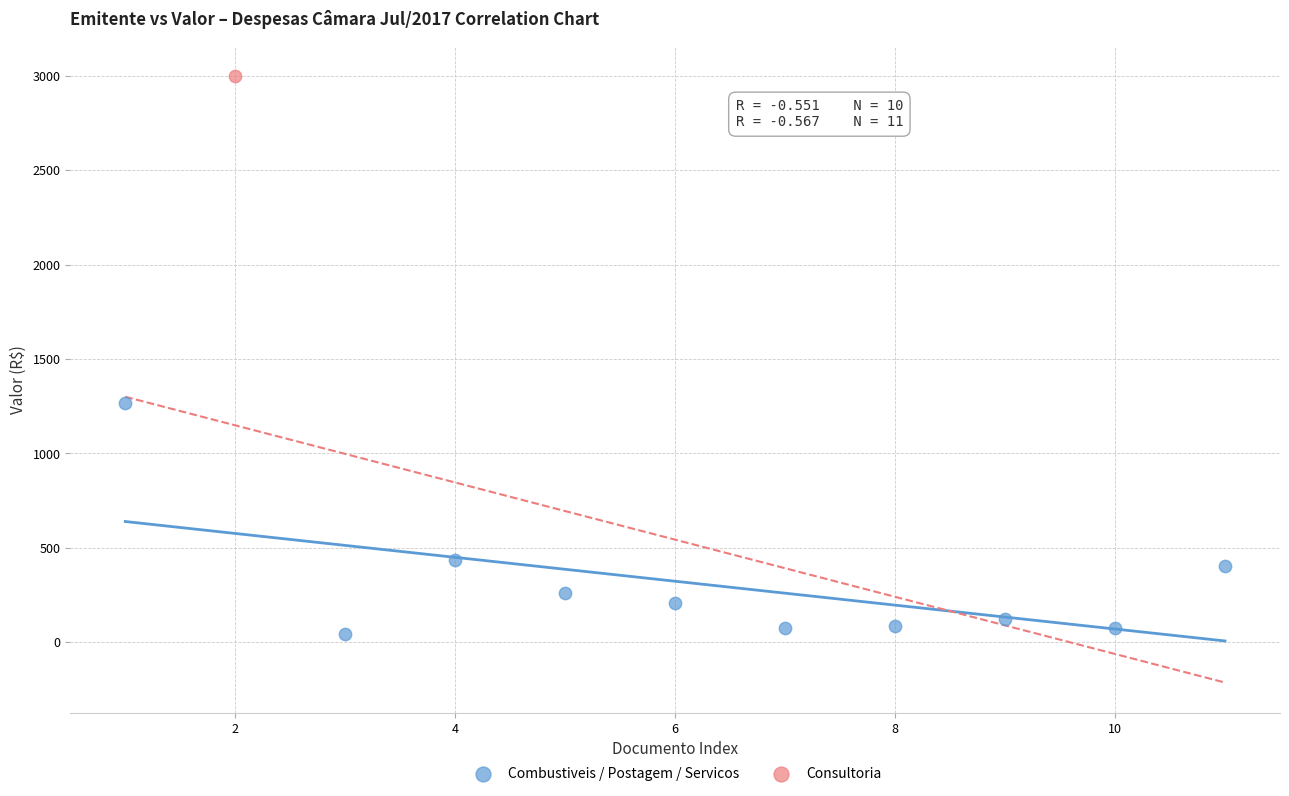

What are all the series names shown in the legend?

Combustiveis / Postagem / Servicos, Consultoria